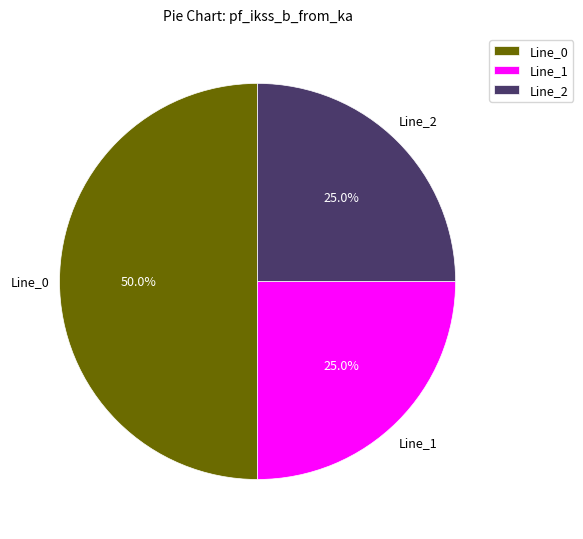

What is the ratio of the value at Line_0 to the value at Line_1?

2.0